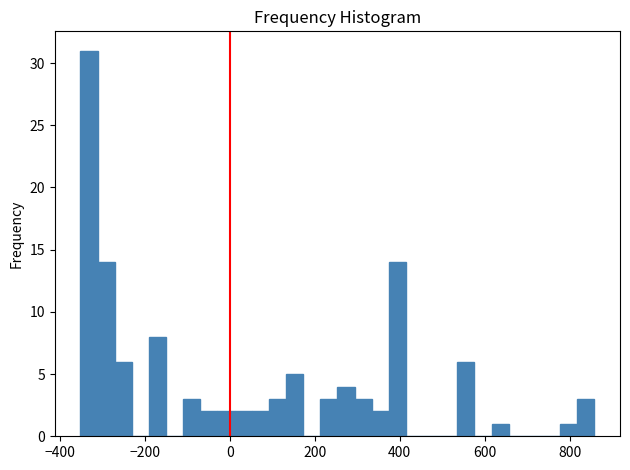

Read against the x-axis, roughly where is the centre of the tallest bar?

-340